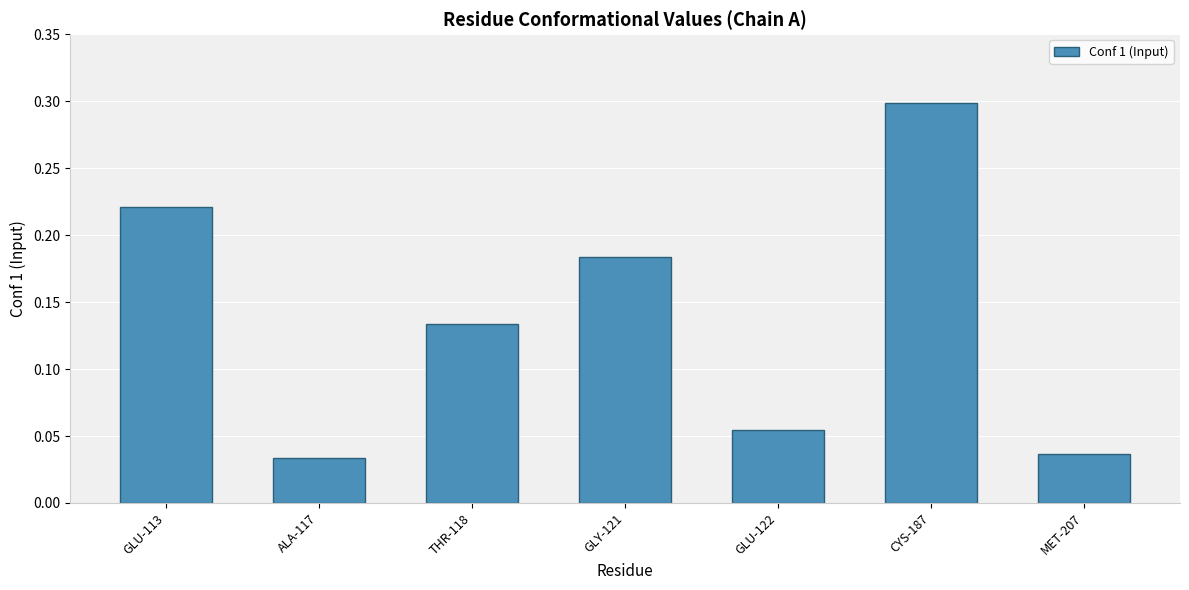

Which label corresponds to the largest value in the chart?

CYS-187